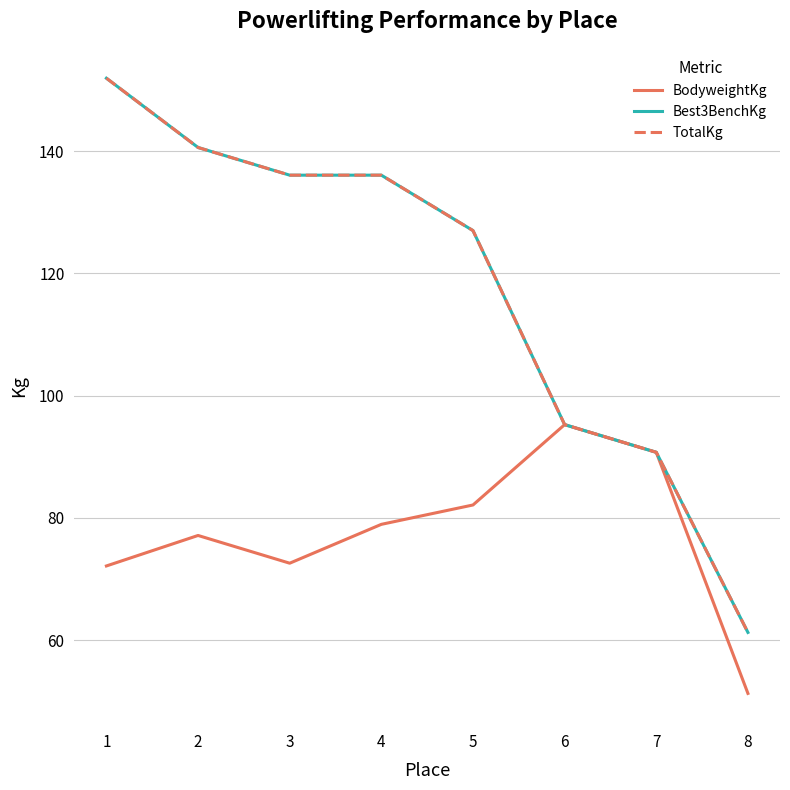

Is this an area chart (filled region under the line)?

No